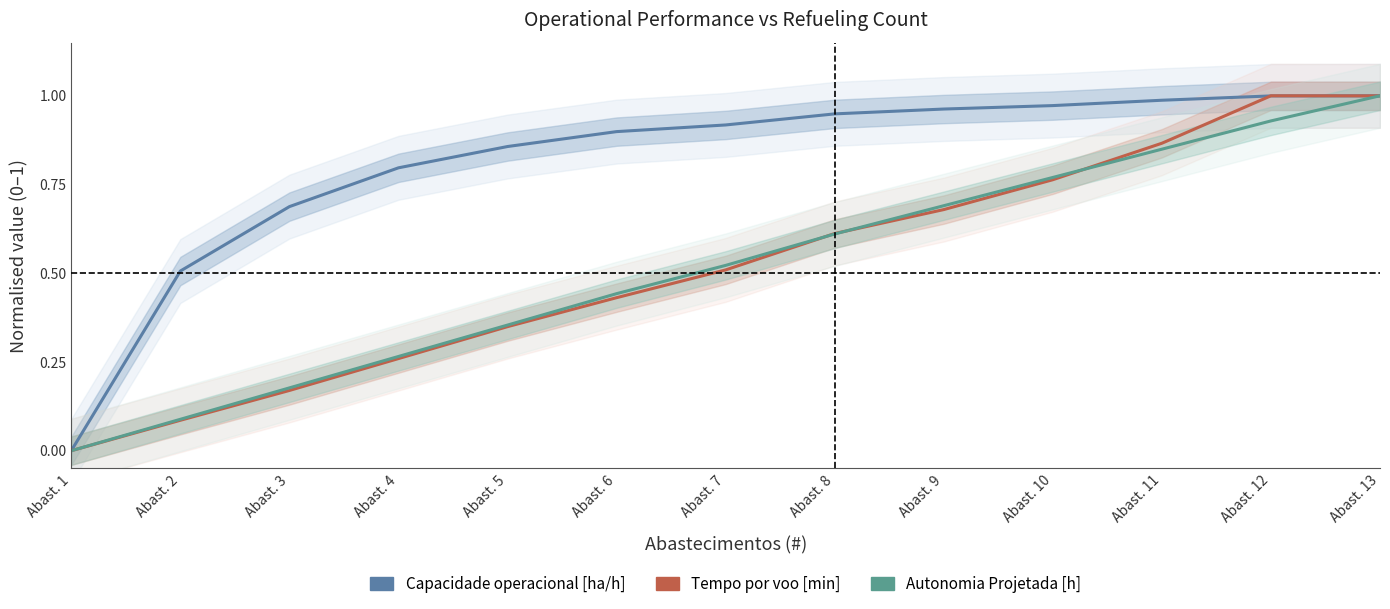

How many lines are shown in the chart?

3